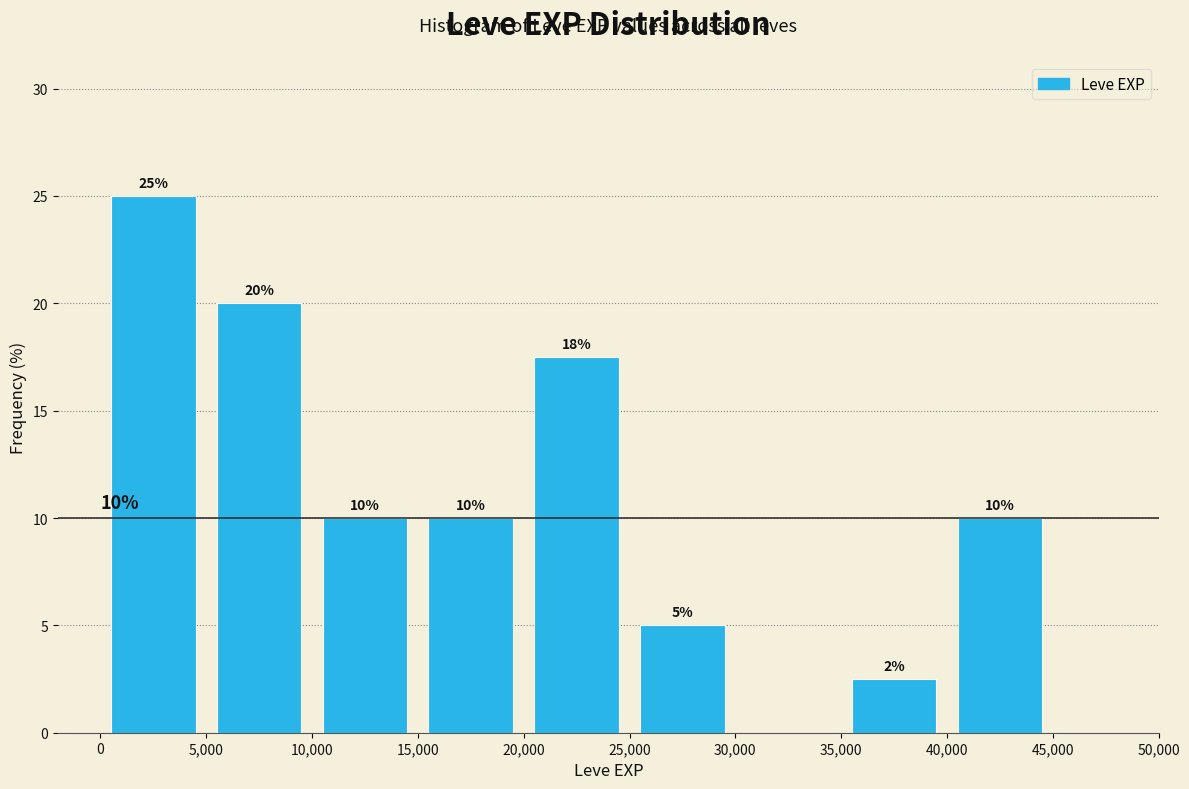

Over which range of the x-axis is the bar tallest?

0 to 5,000